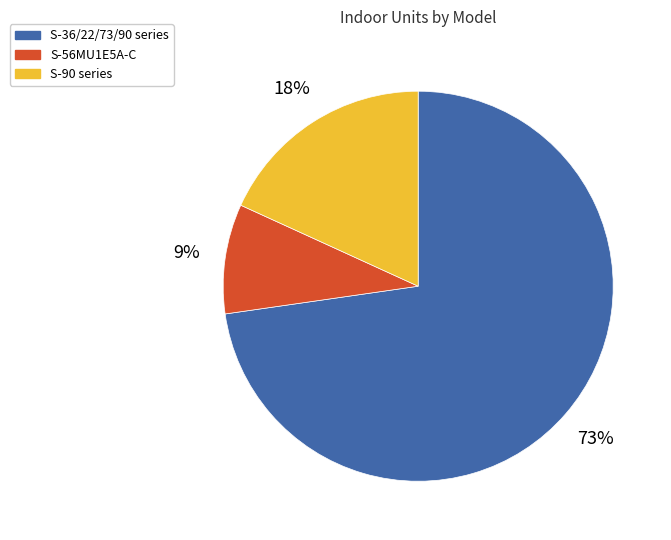

Between S-36/22/73/90 series and S-56MU1E5A-C, which is larger?

S-36/22/73/90 series